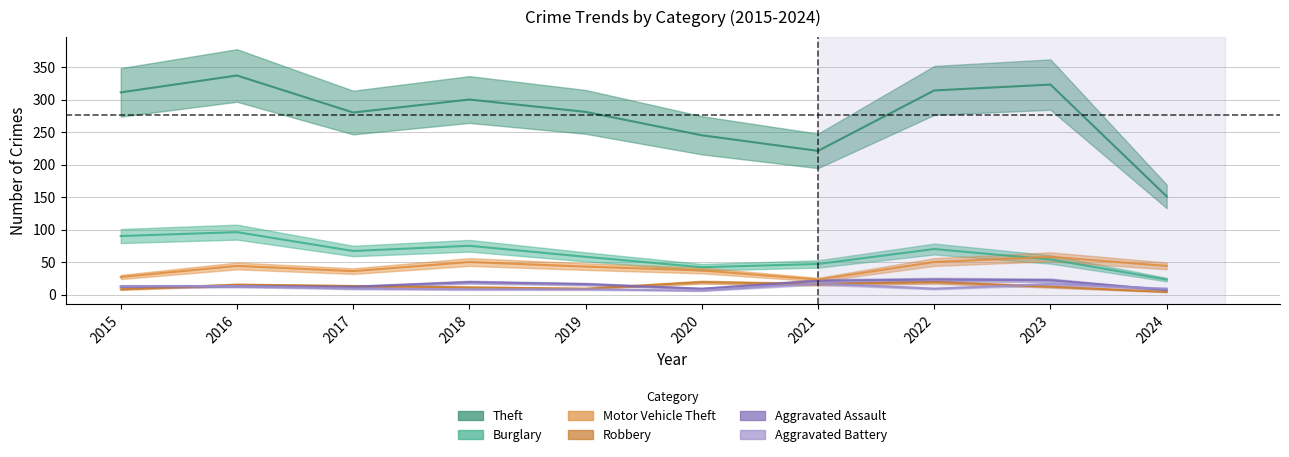

Which series has the largest total across all categories?

Theft